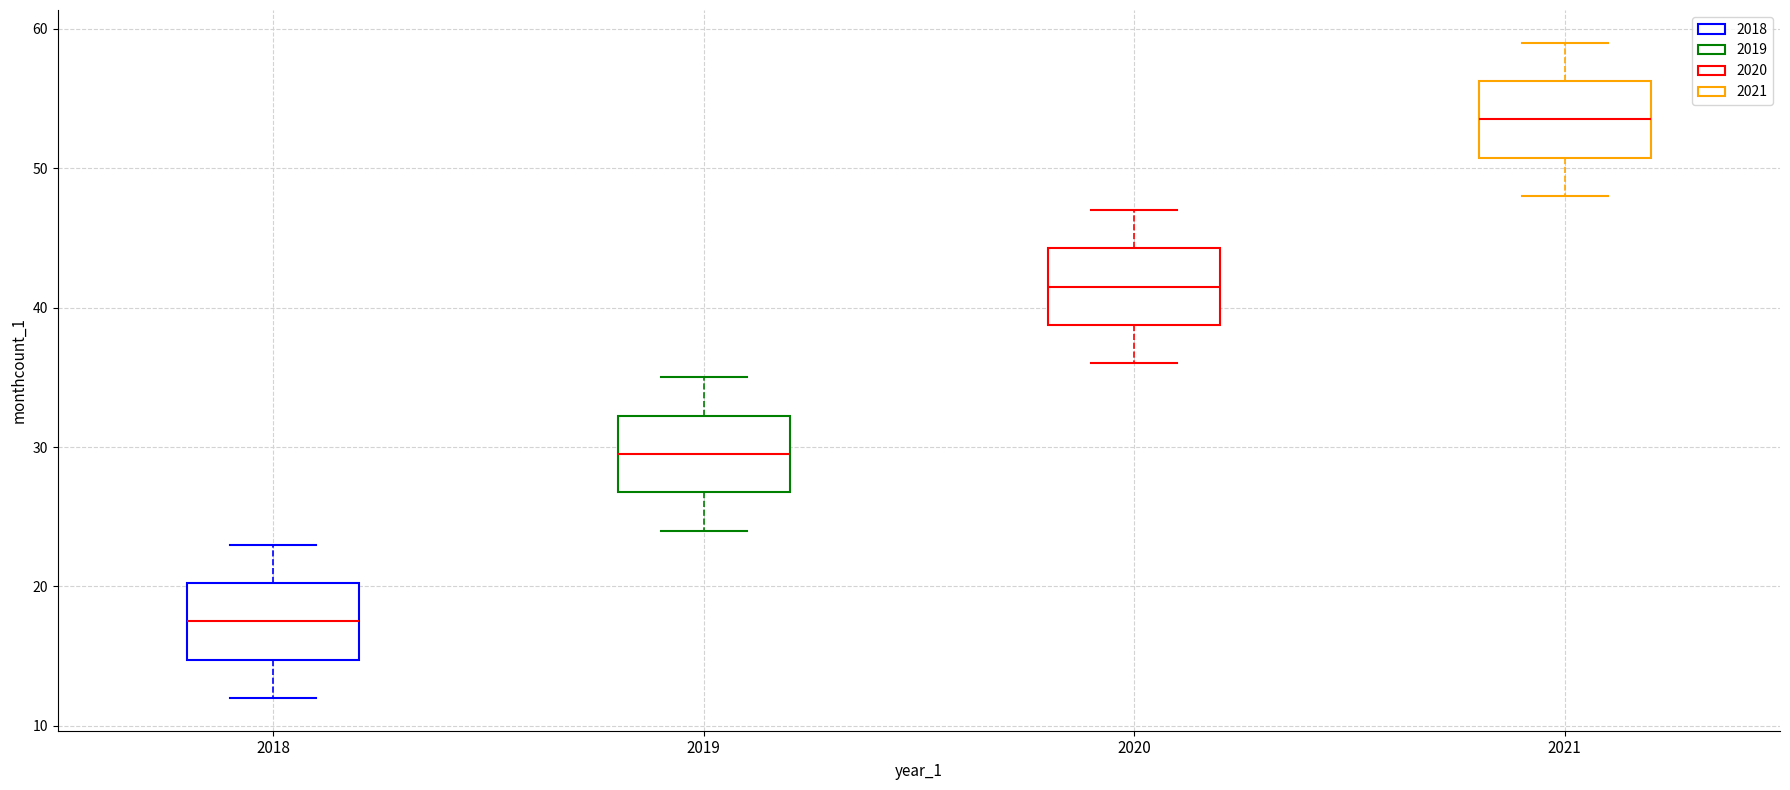

Which box has the highest median line?

2021